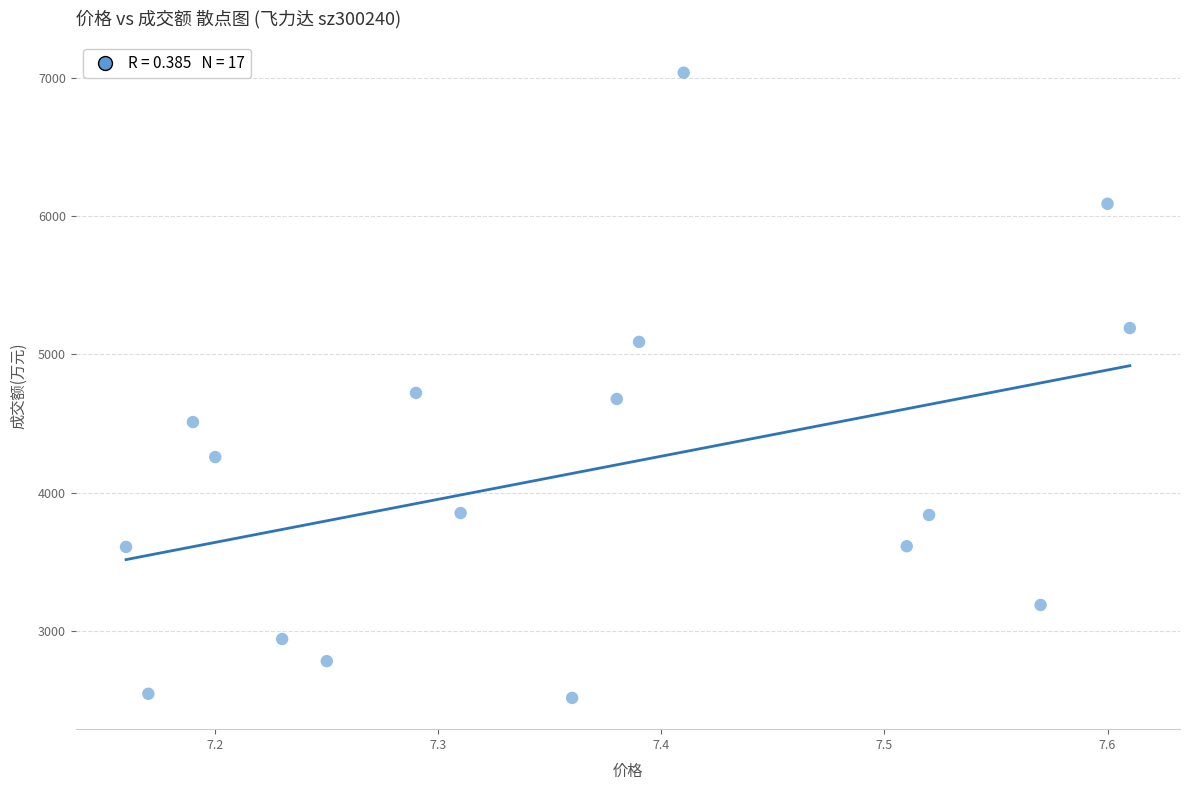

What is the range of Y values (max minus min)?

4522